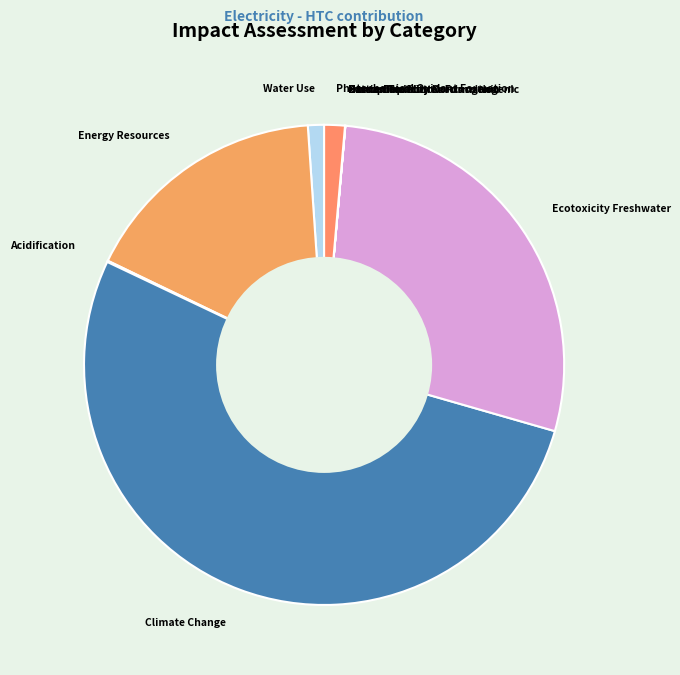

Which category has the biggest portion of the pie?

Climate Change